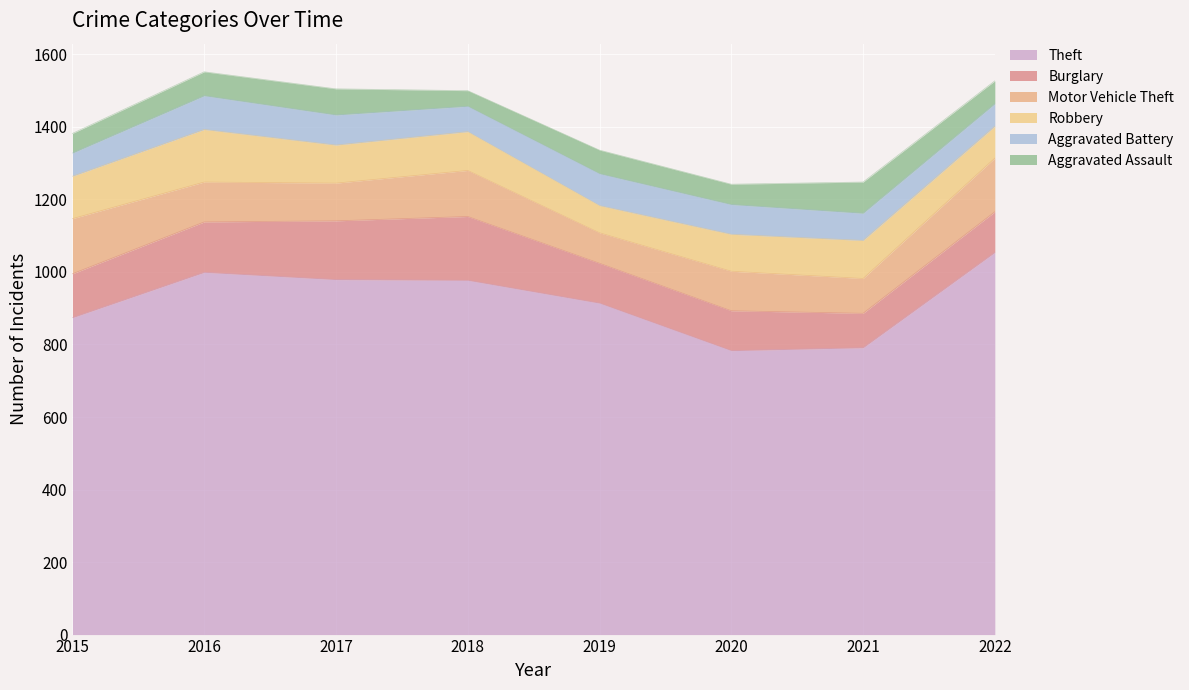

Where is the first local minimum for Aggravated Assault?

2018